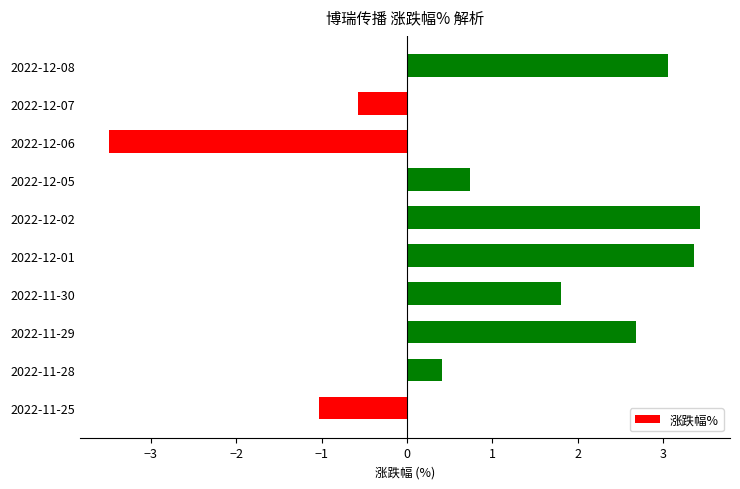

What is the change in value from 2022-11-25 to 2022-11-28?

+1.4